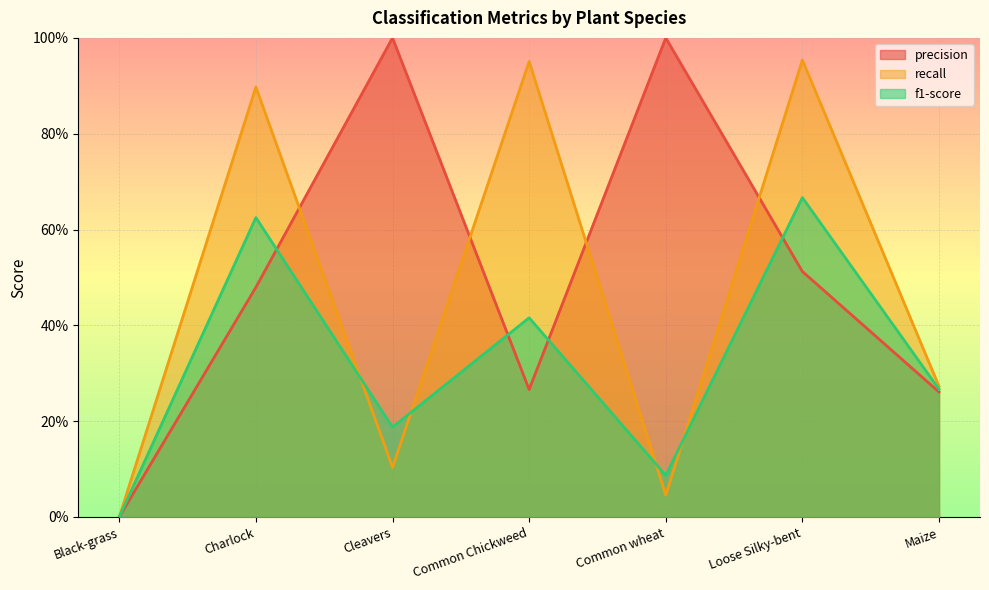

How many interior local peaks does the precision series have?

2